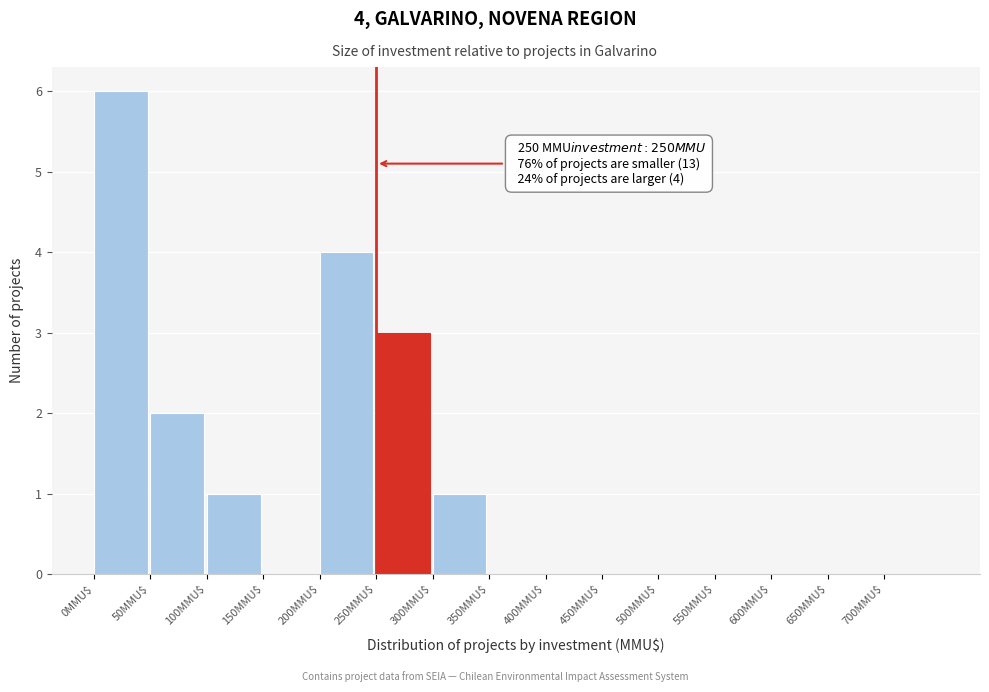

Over which range of the x-axis is the bar tallest?

0 to 50